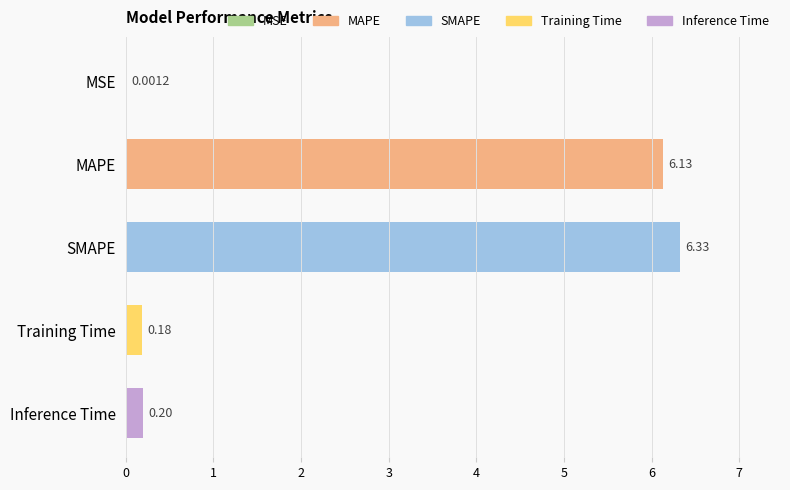

What is the sum of all values?

12.8